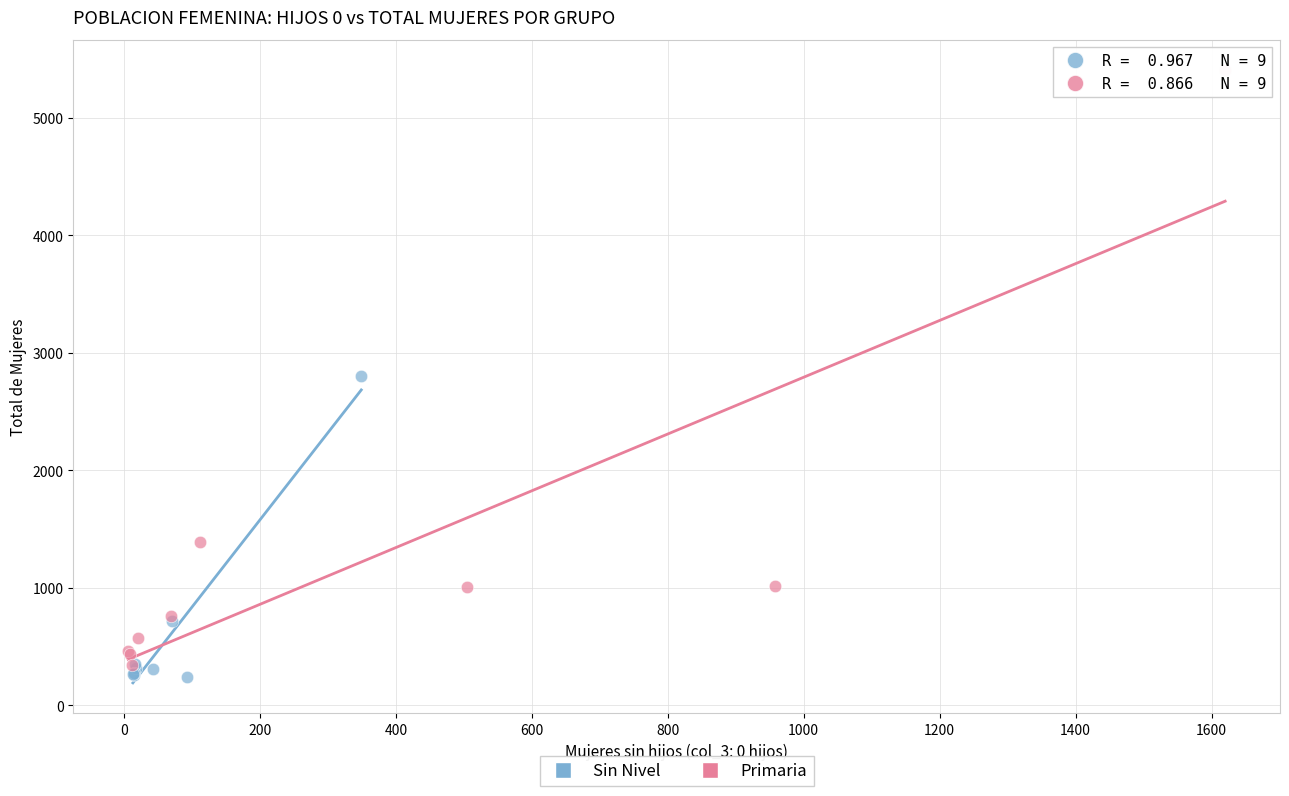

Which series reaches the maximum Y coordinate?

Primaria